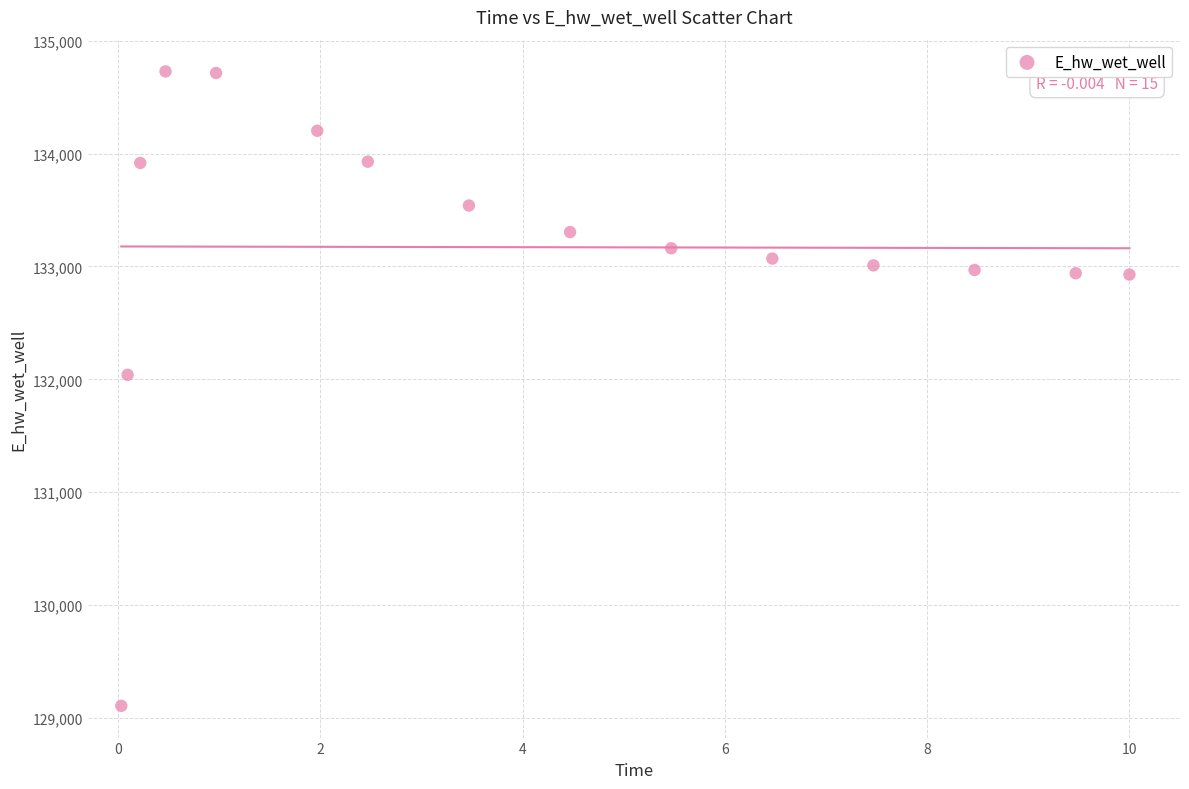

What is the range of X values (max minus min)?

10.0